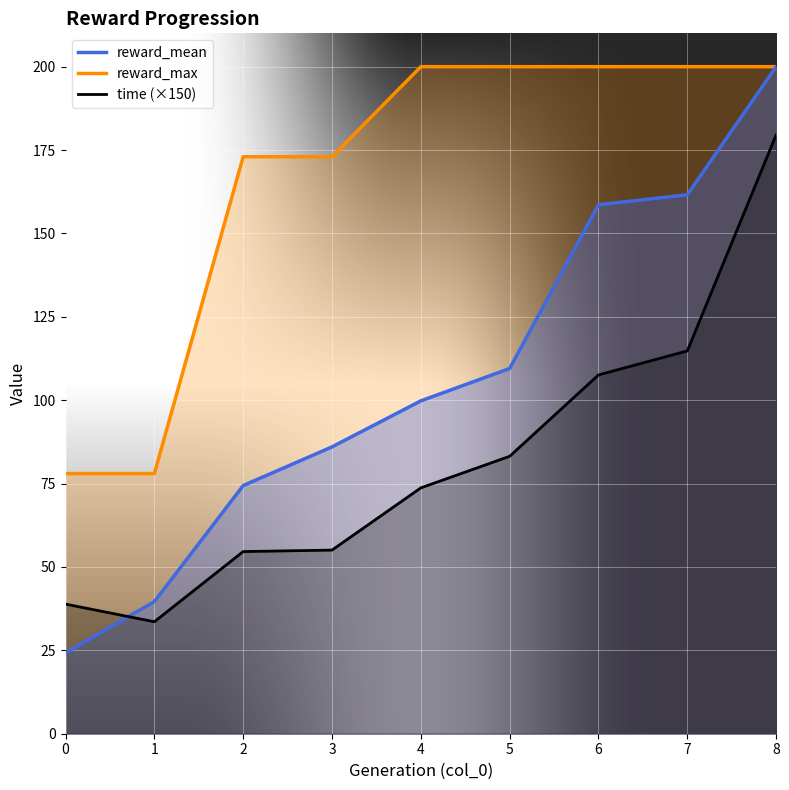

True or false: time has a value of 162.2 at 7.

False